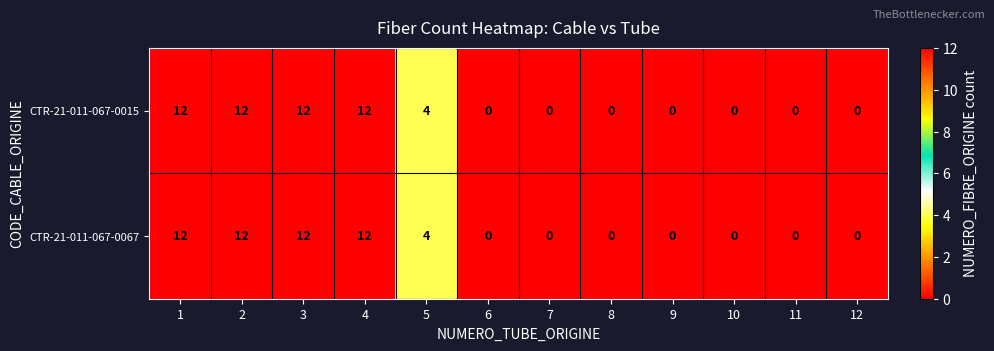

The value of CTR-21-011-067-0067 at 11 is -4. True or false?

False